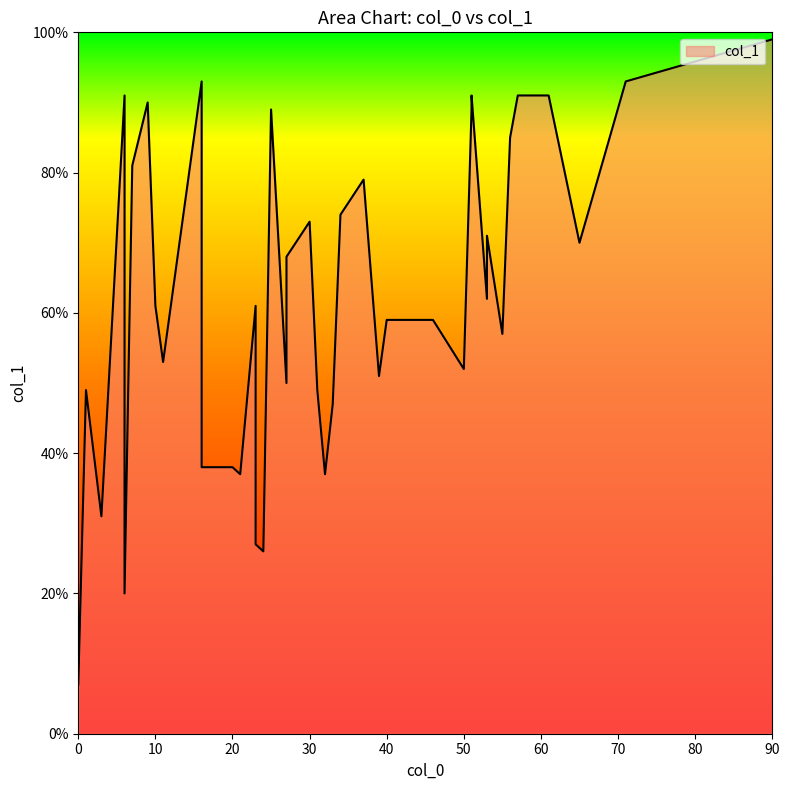

What is the difference between the second highest and minimum values?

86